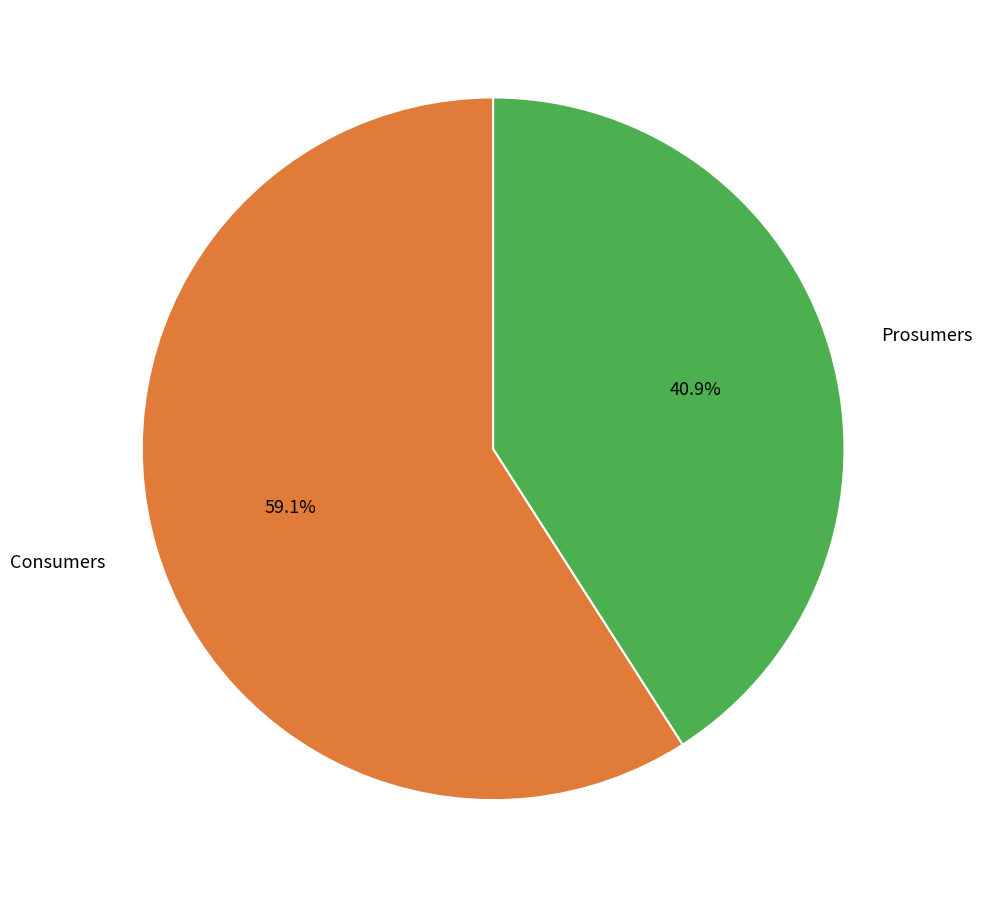

Rank the categories by value from highest to lowest.

Consumers, Prosumers